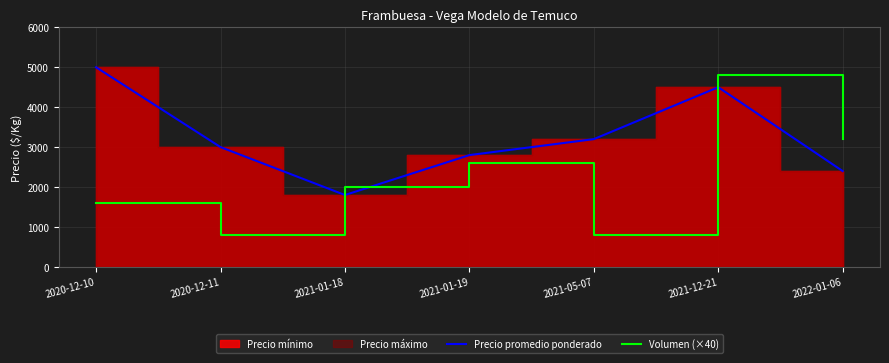

True or false: Precio promedio ponderado has more than 1 interior local peaks.

False